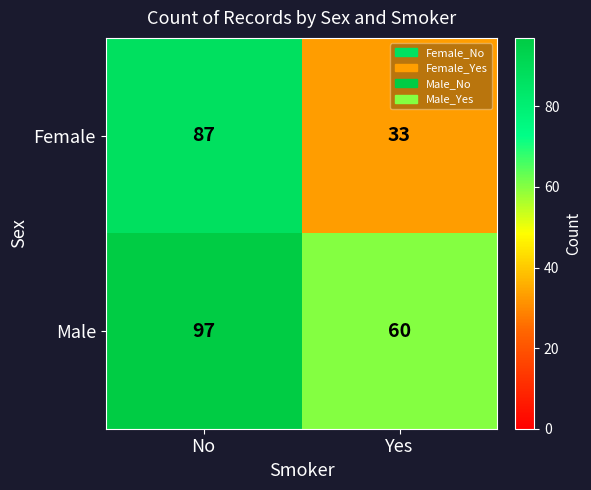

Which series has the largest range (max minus min)?

Female